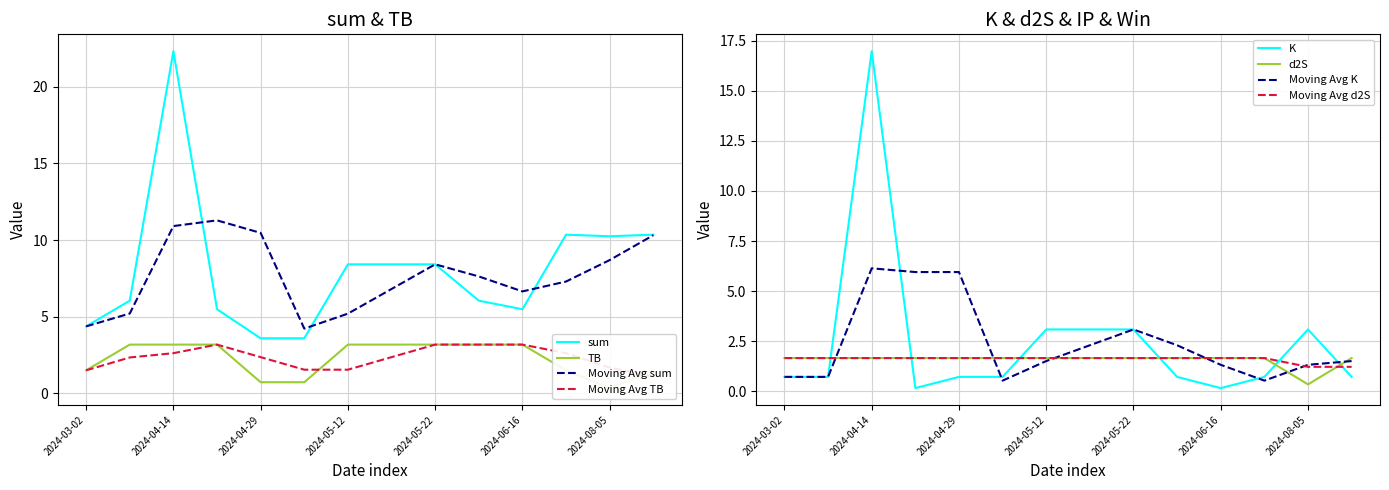

What is the total value across all series at 2024-05-12?

16.3